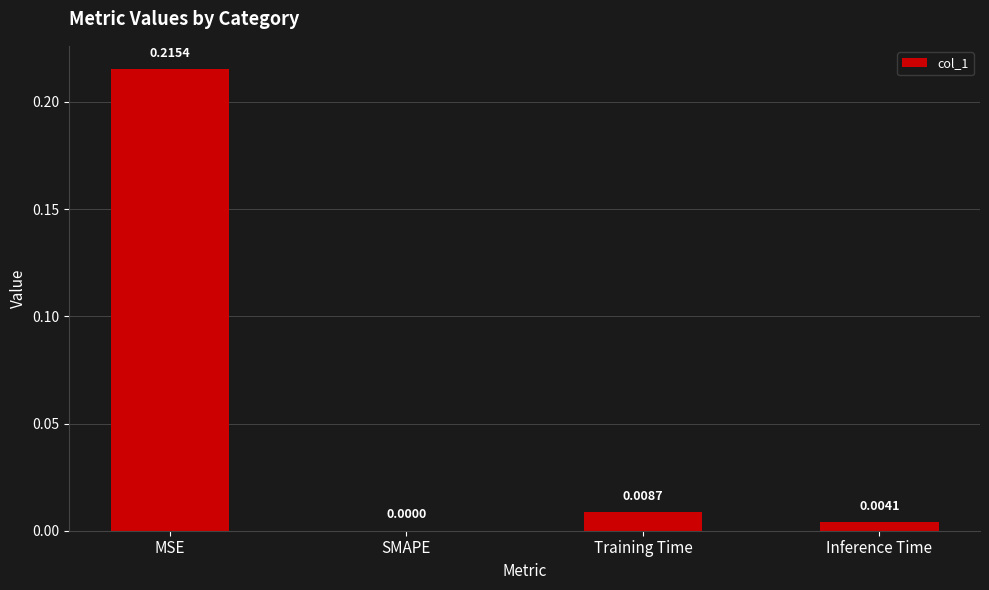

Which category has the highest value across all series?

MSE